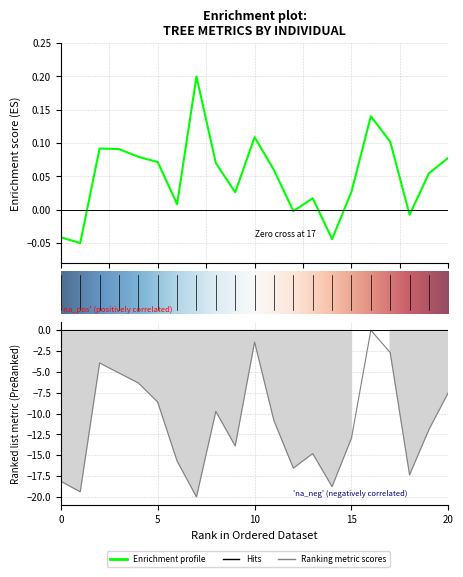

Is it true that dbh equals 0.0 at 160105014?

False